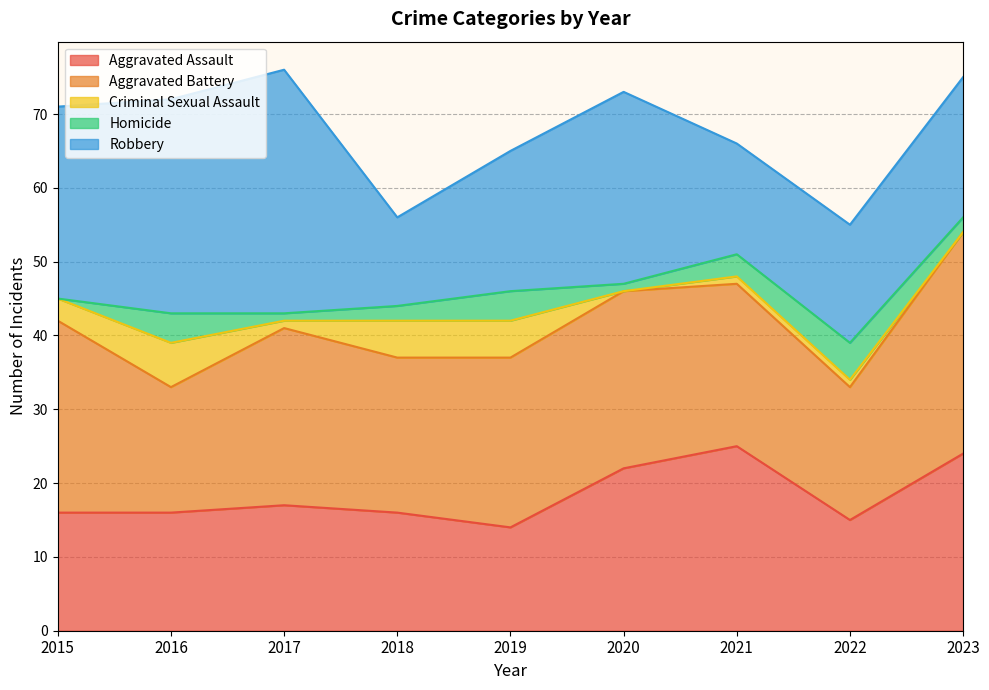

How many lines are shown in the chart?

5